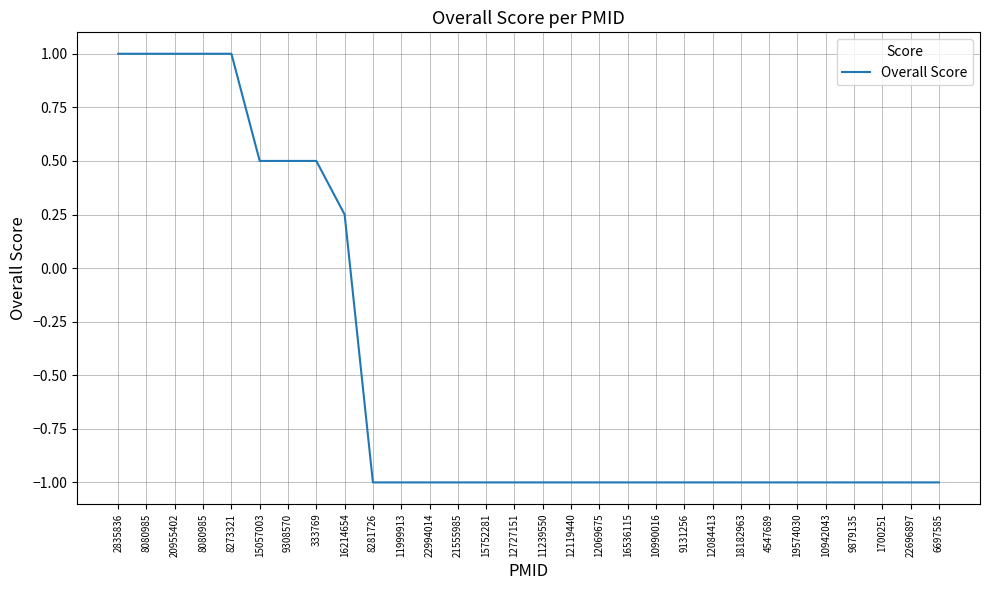

What is the difference between the values at 15057003 and 11999913?

1.5